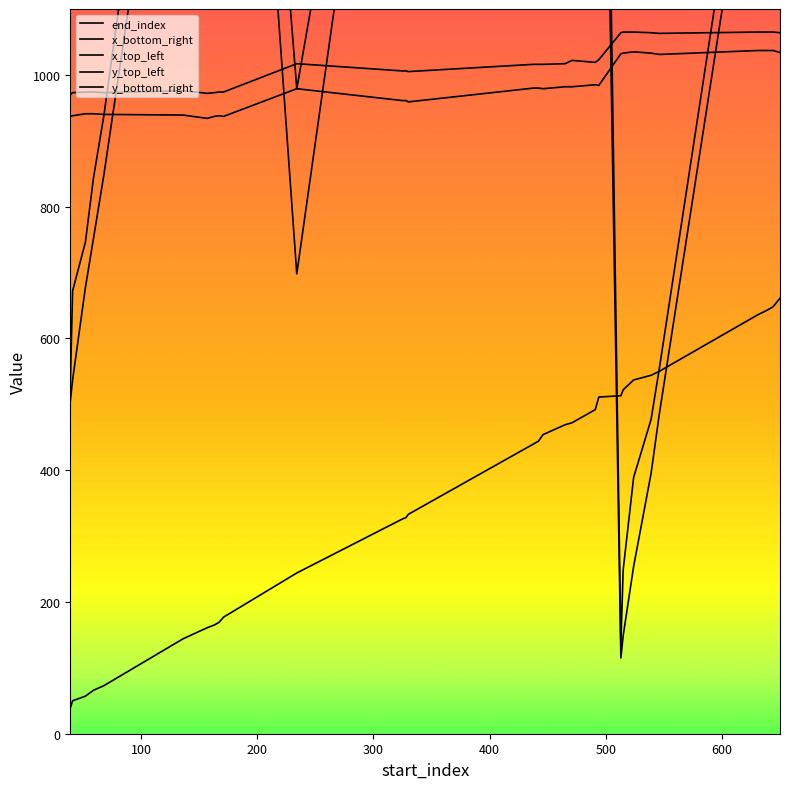

In x_bottom_right, how many points are higher than both neighbors (excluding endpoints)?

3